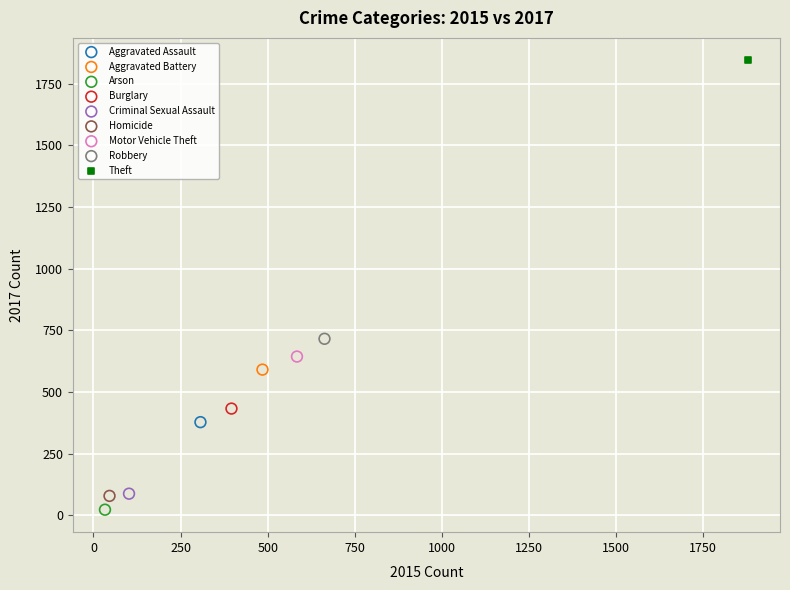

What are all the series names shown in the legend?

Aggravated Assault, Aggravated Battery, Arson, Burglary, Criminal Sexual Assault, Homicide, Motor Vehicle Theft, Robbery, Theft